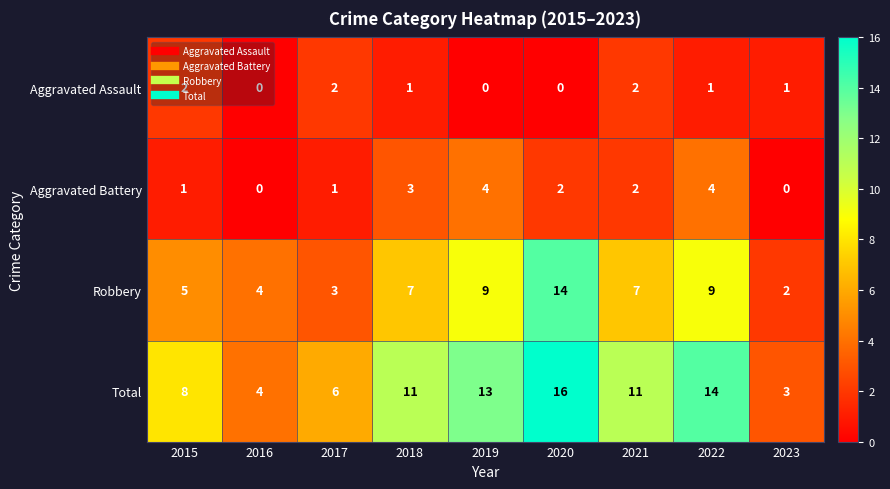

Which series has the largest range (max minus min)?

Total